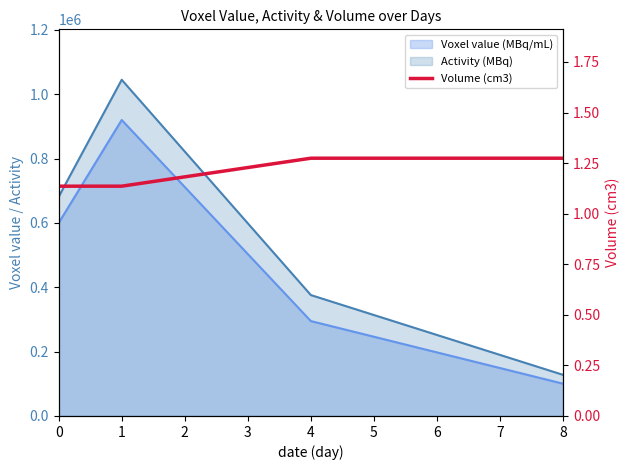

True or false: the data has more than 2 interior local peaks.

False